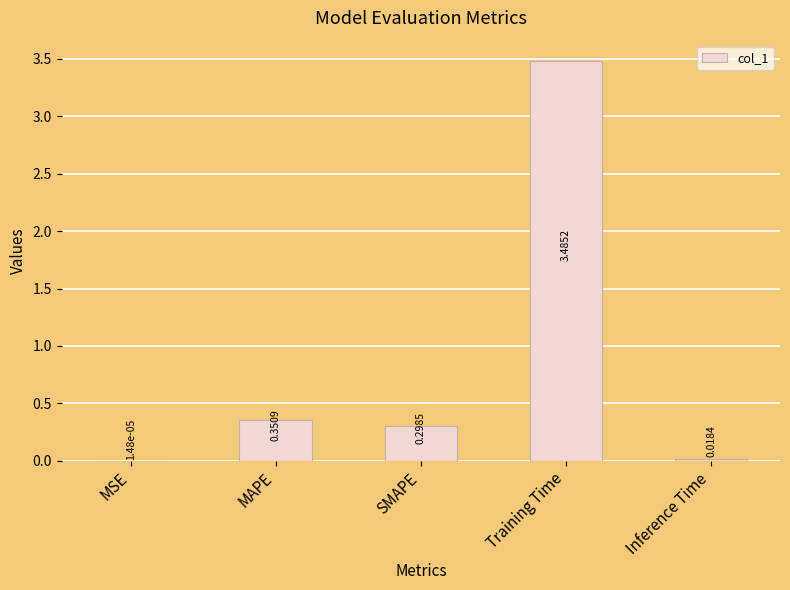

Which has a higher value, SMAPE or MAPE?

MAPE